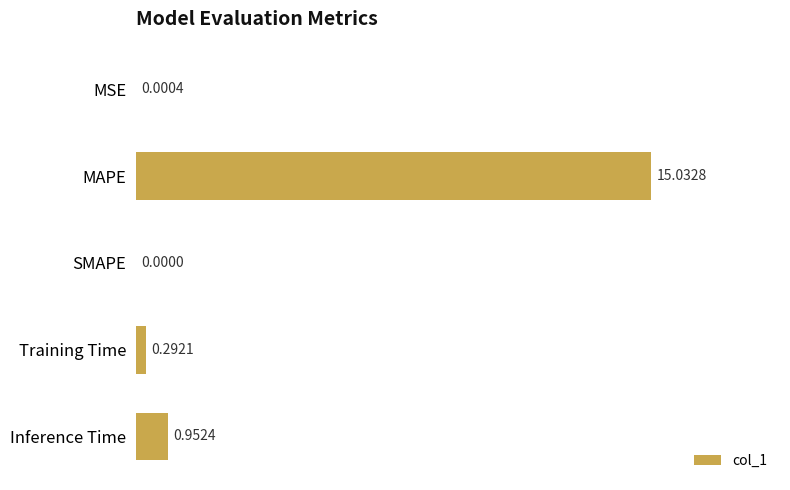

What is the change in value from MAPE to Inference Time?

-14.1